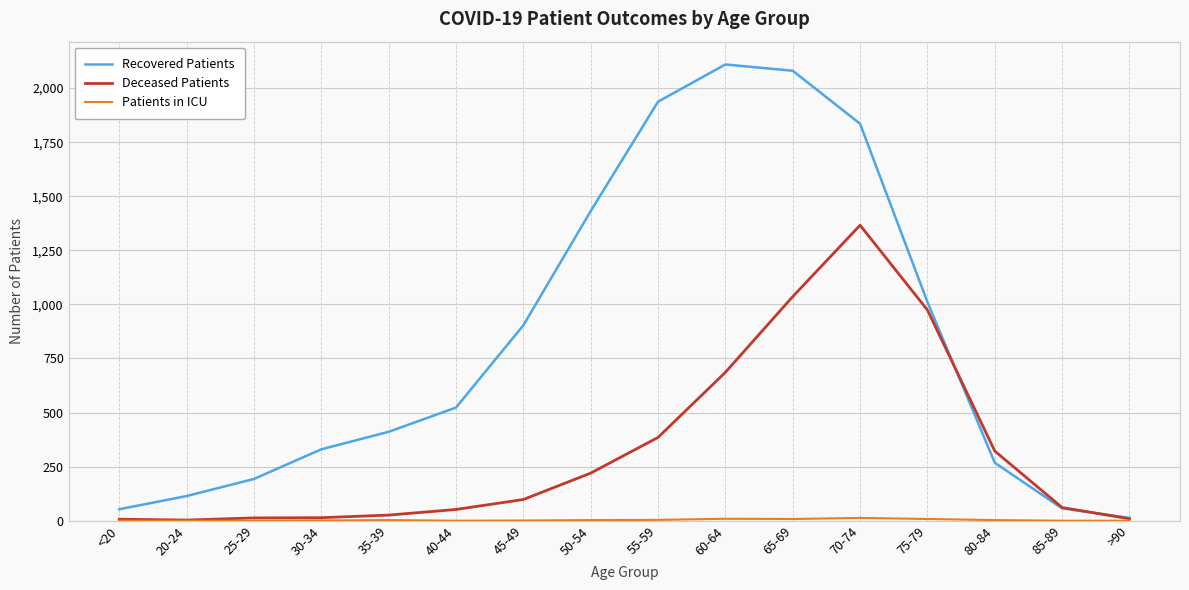

What is the difference between the maximum and minimum values in the Recovered Patients series?

2096